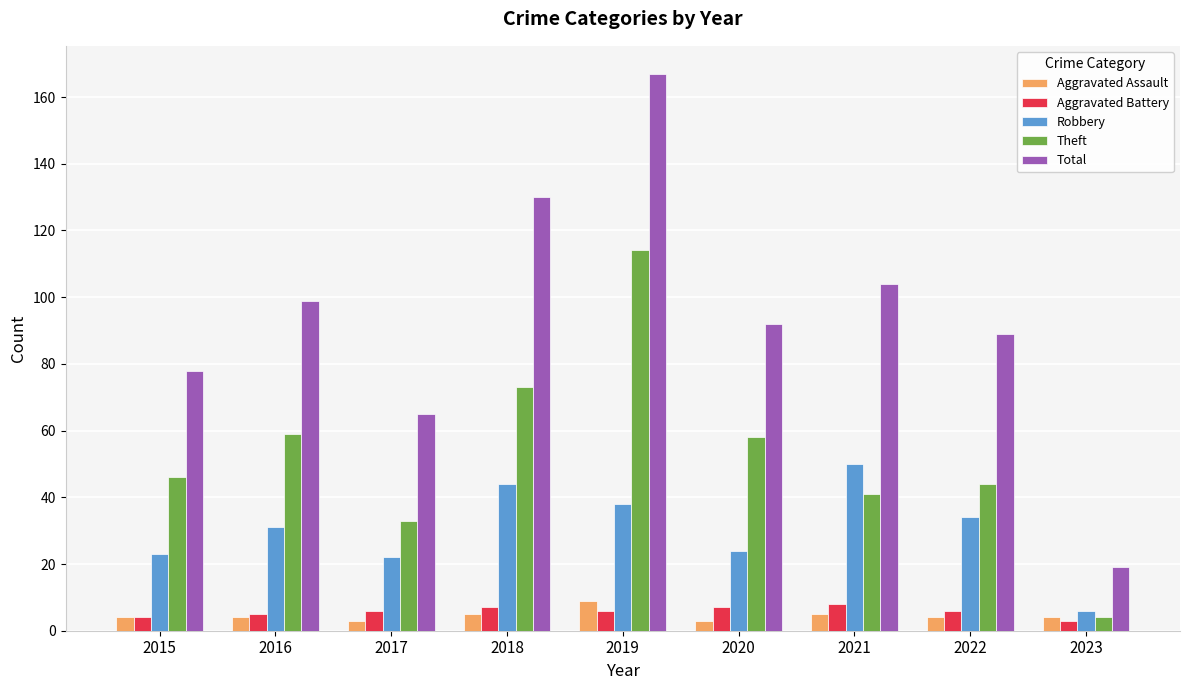

What are all the series names shown in the legend?

Aggravated Assault, Aggravated Battery, Robbery, Theft, Total